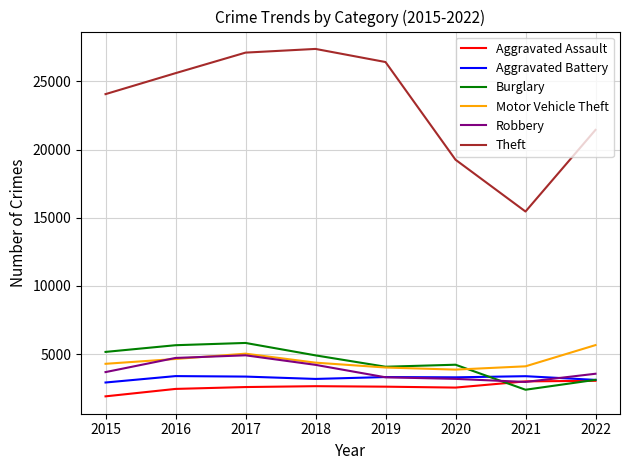

What is the approximate value of Aggravated Battery at 2017, to the nearest 10?

3360